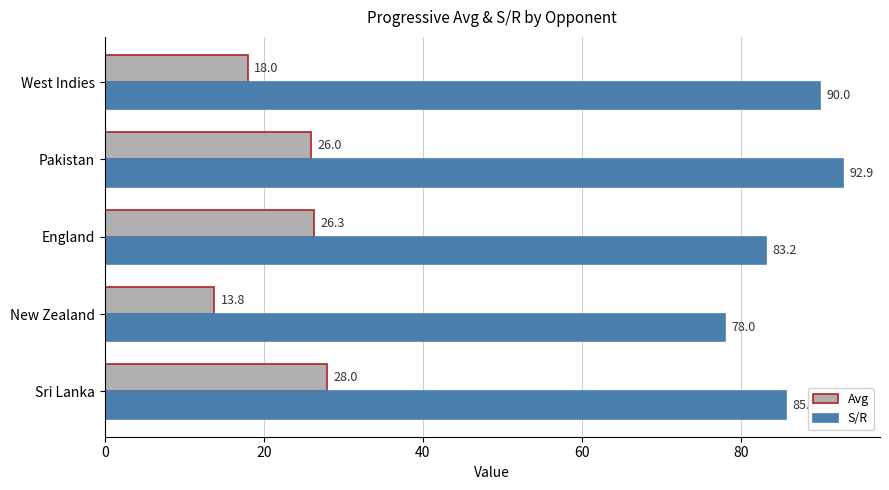

The value of Avg at Pakistan is 26.0. True or false?

True